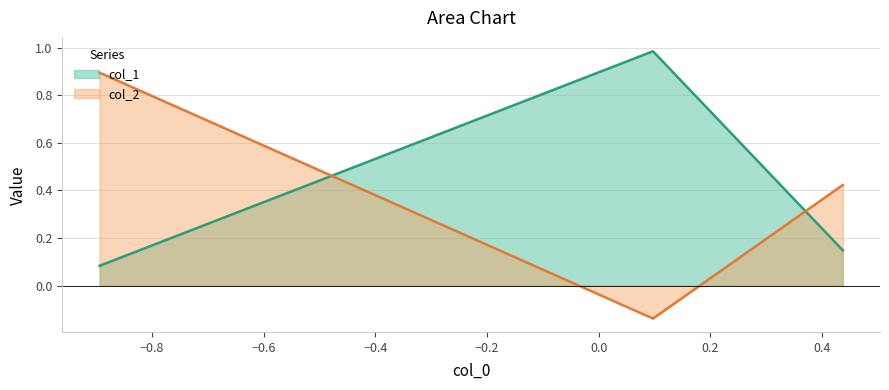

How many lines are shown in the chart?

2